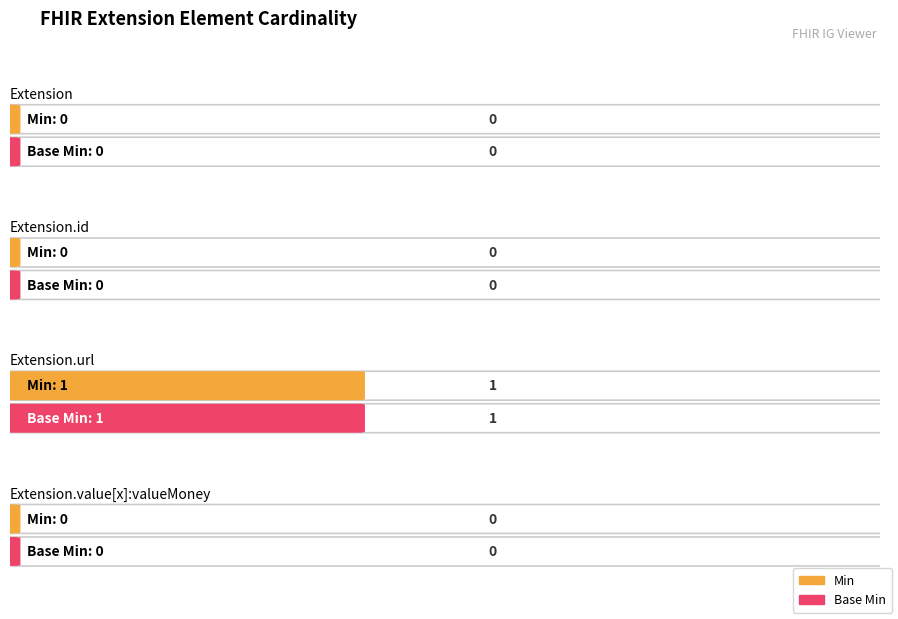

True or false: Min has a value of 0 at Extension.

False